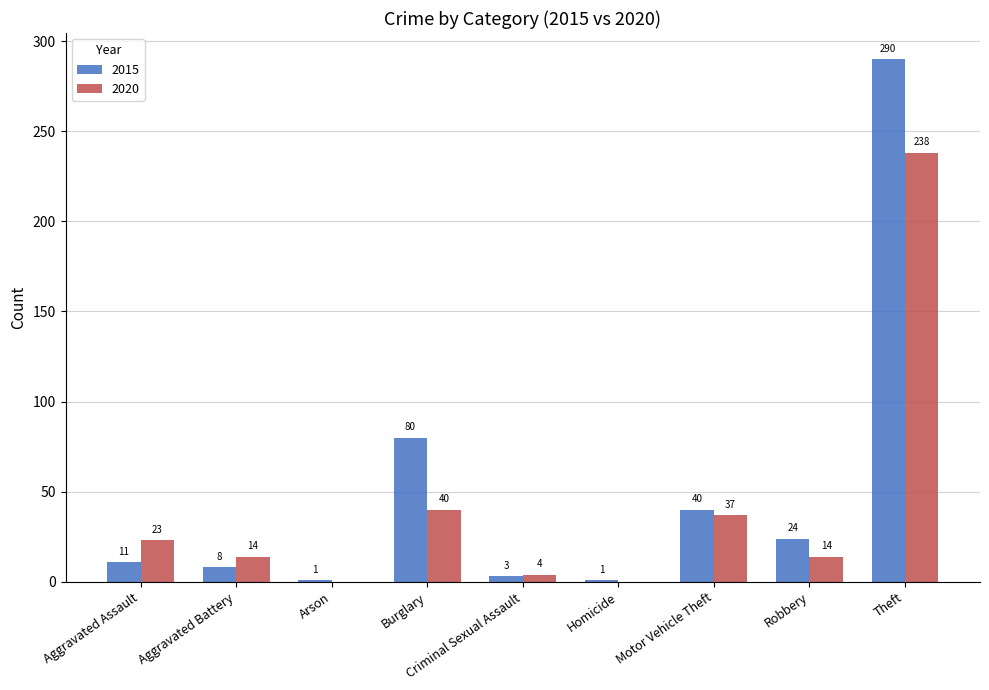

Between Aggravated Battery and Criminal Sexual Assault, which series saw the biggest shift?

2020